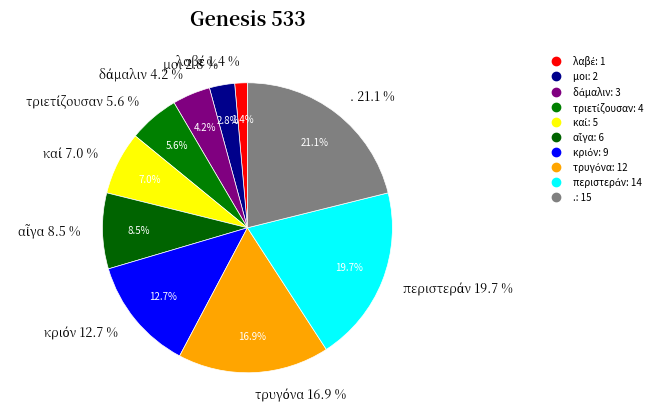

Which slice is the largest?

.